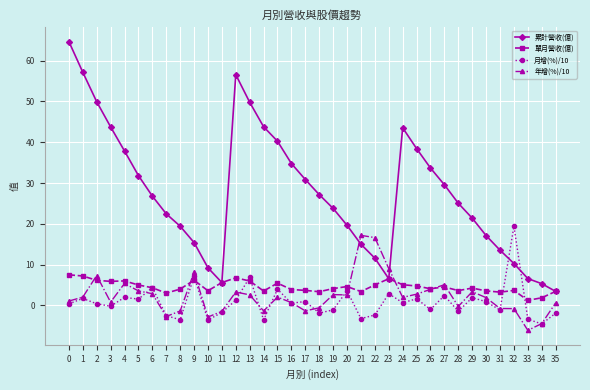

What is the difference between the highest and lowest values at 26?

34.6